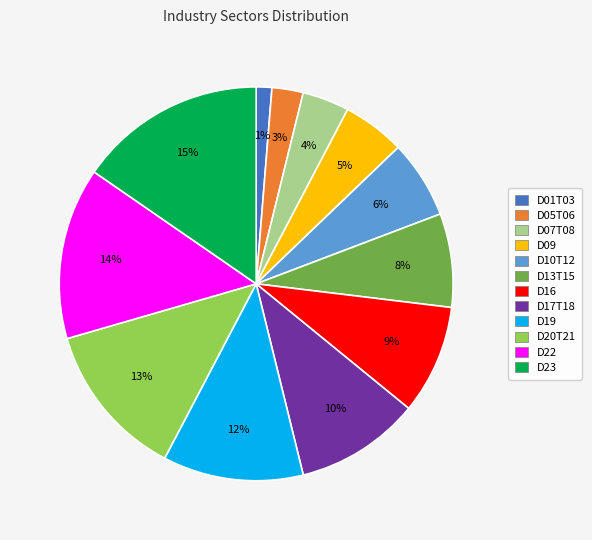

Which has a higher value, D23 or D20T21?

D23